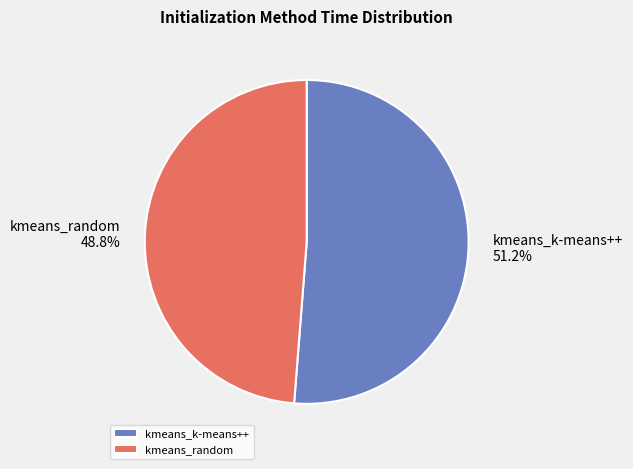

To the nearest percent, what is the difference between the kmeans_k-means++ and kmeans_random slice percentages?

2%